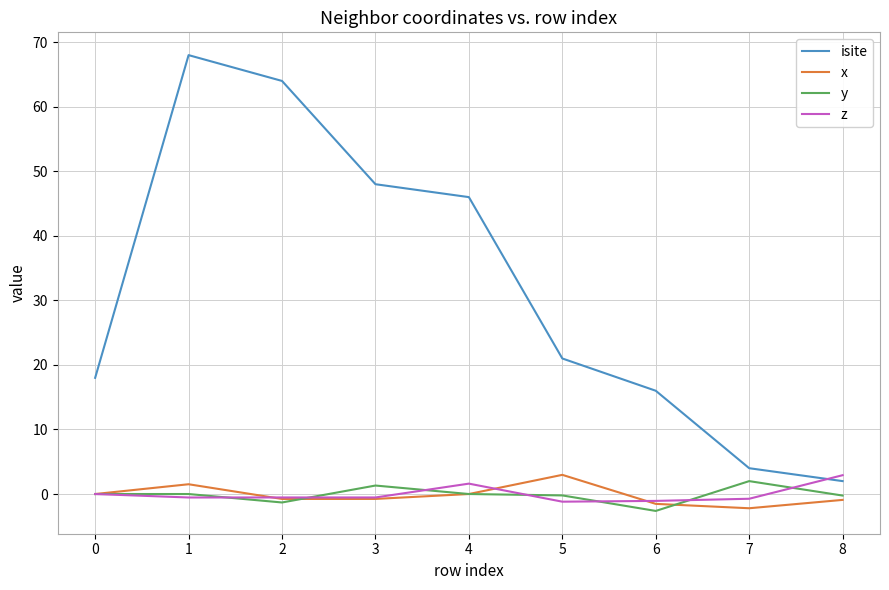

What is the difference between the second highest and second lowest values in the y series?

2.6